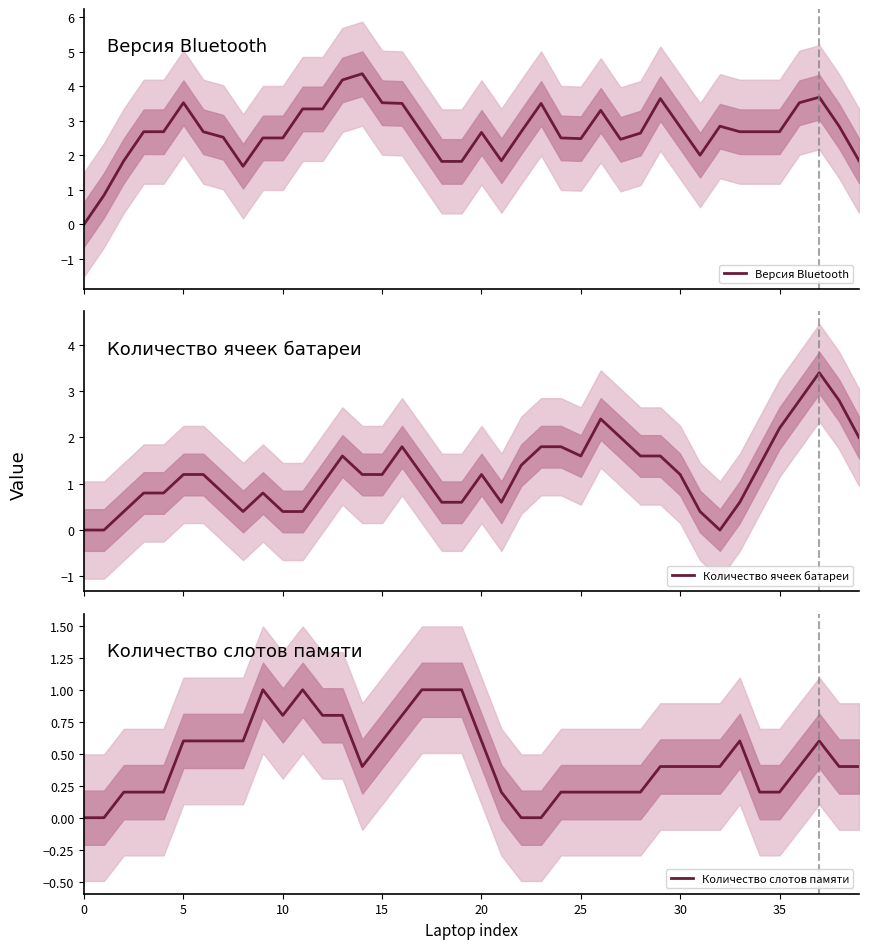

What is the maximum value for Версия Bluetooth?

4.4